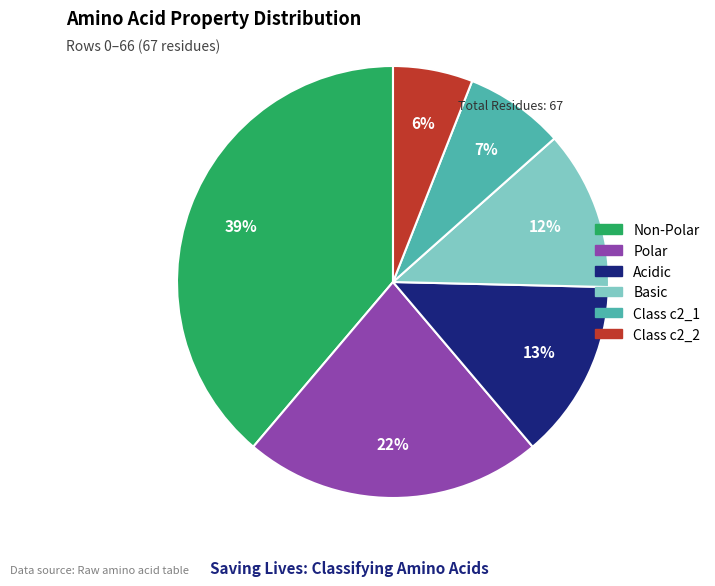

Which slice is the smallest?

Class c2_2